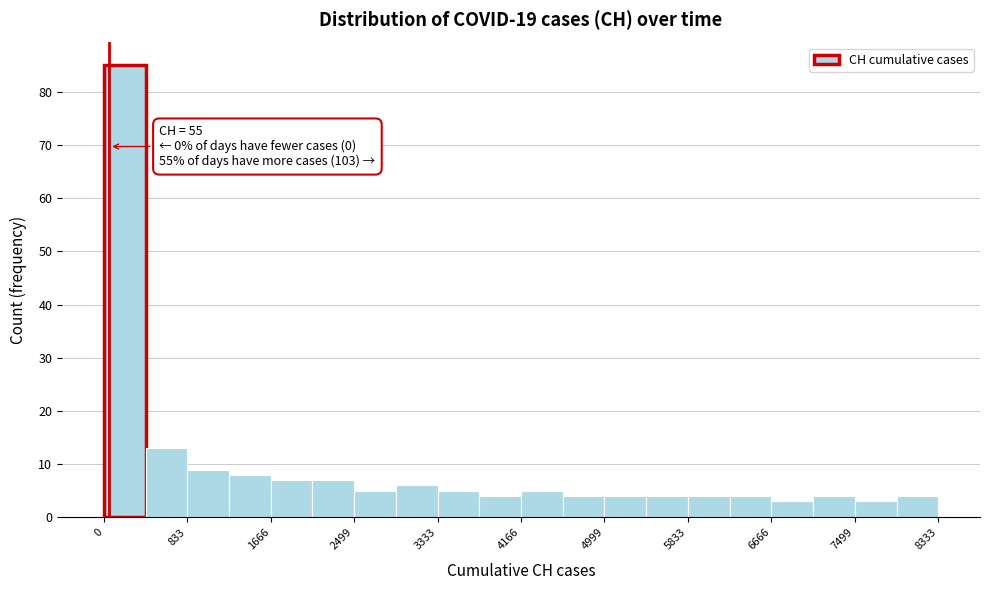

Over which range of the x-axis is the bar tallest?

0 to 400